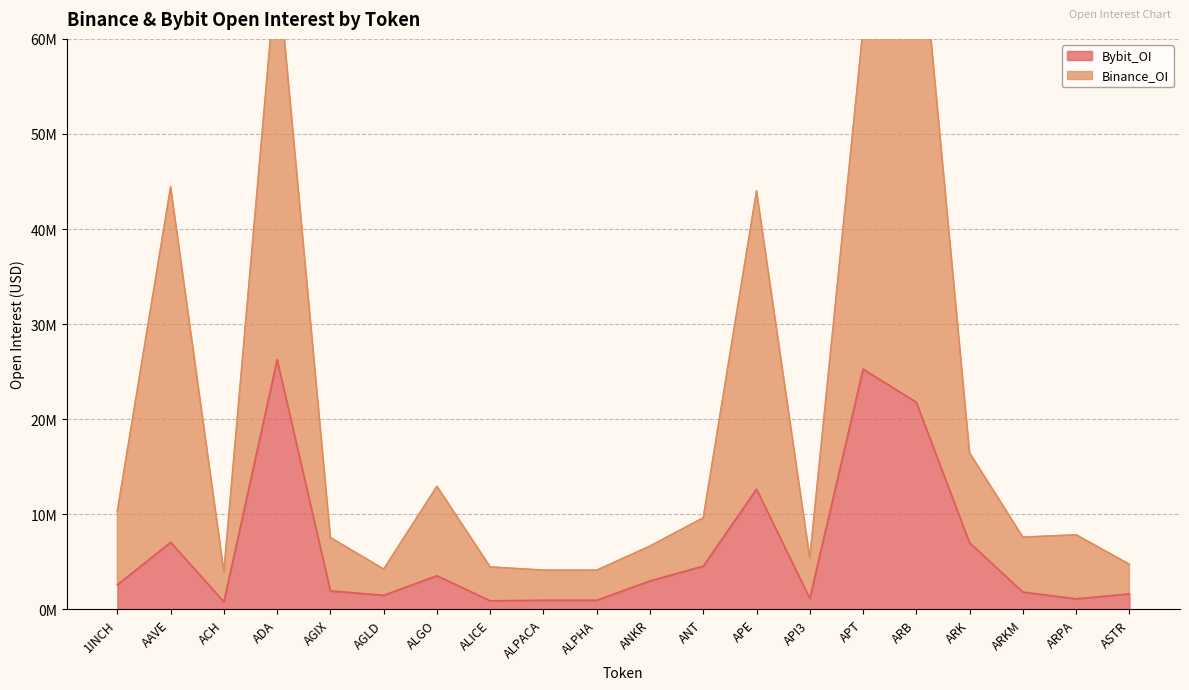

What is the approximate value of Binance_OI at APT, to the nearest 50?

61024700